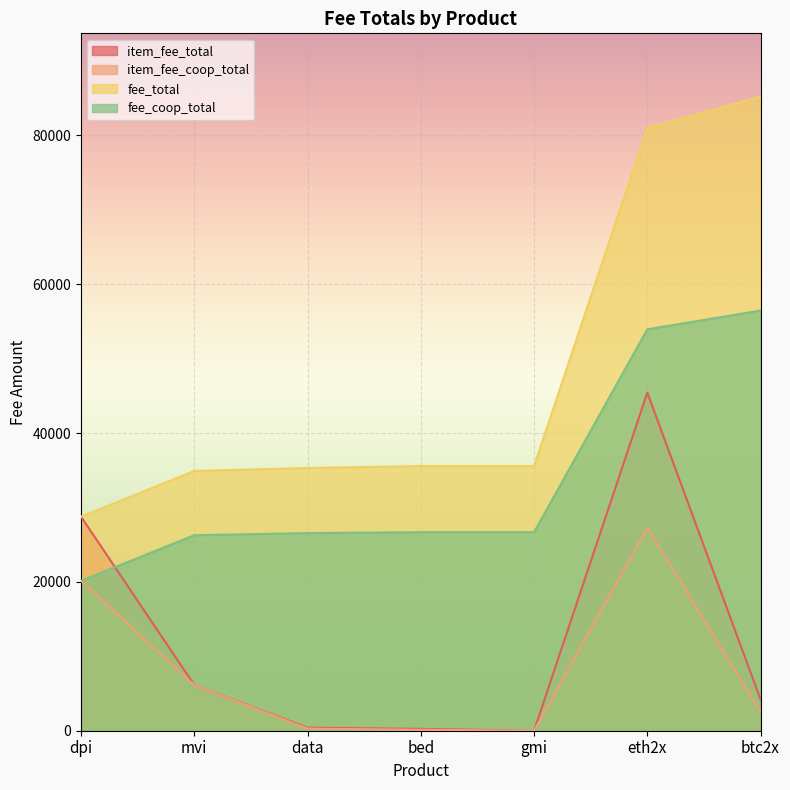

Which series has the largest total across all categories?

fee_total